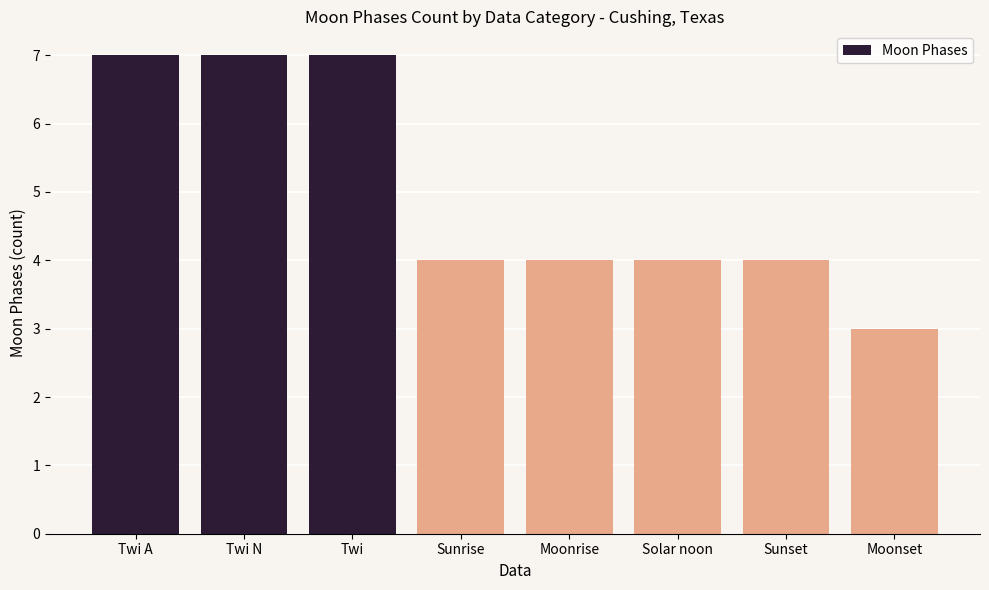

How many series are shown in this chart?

1